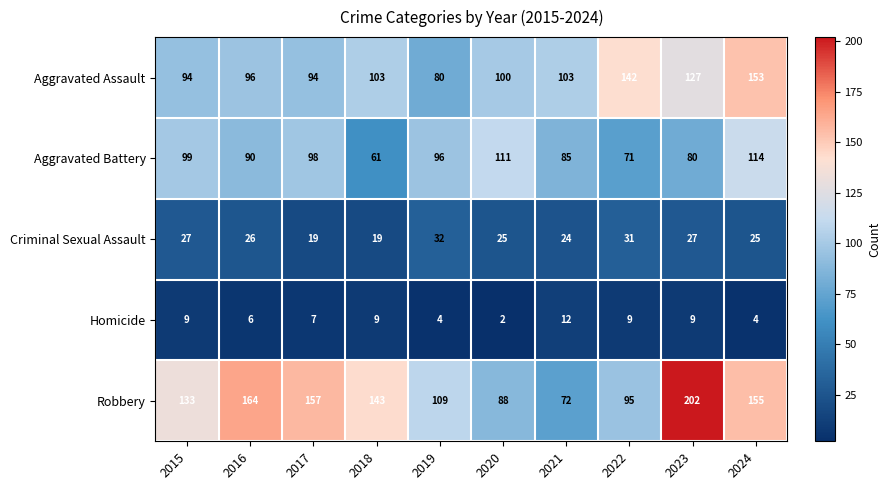

True or false: Criminal Sexual Assault has a value of 24 at 2021.

True